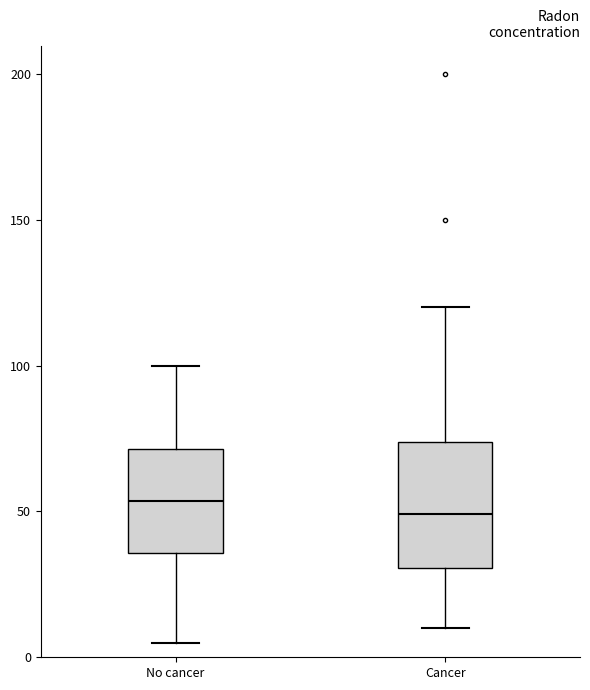

Comparing the boxes themselves (not the whiskers), which one is the tallest?

Cancer